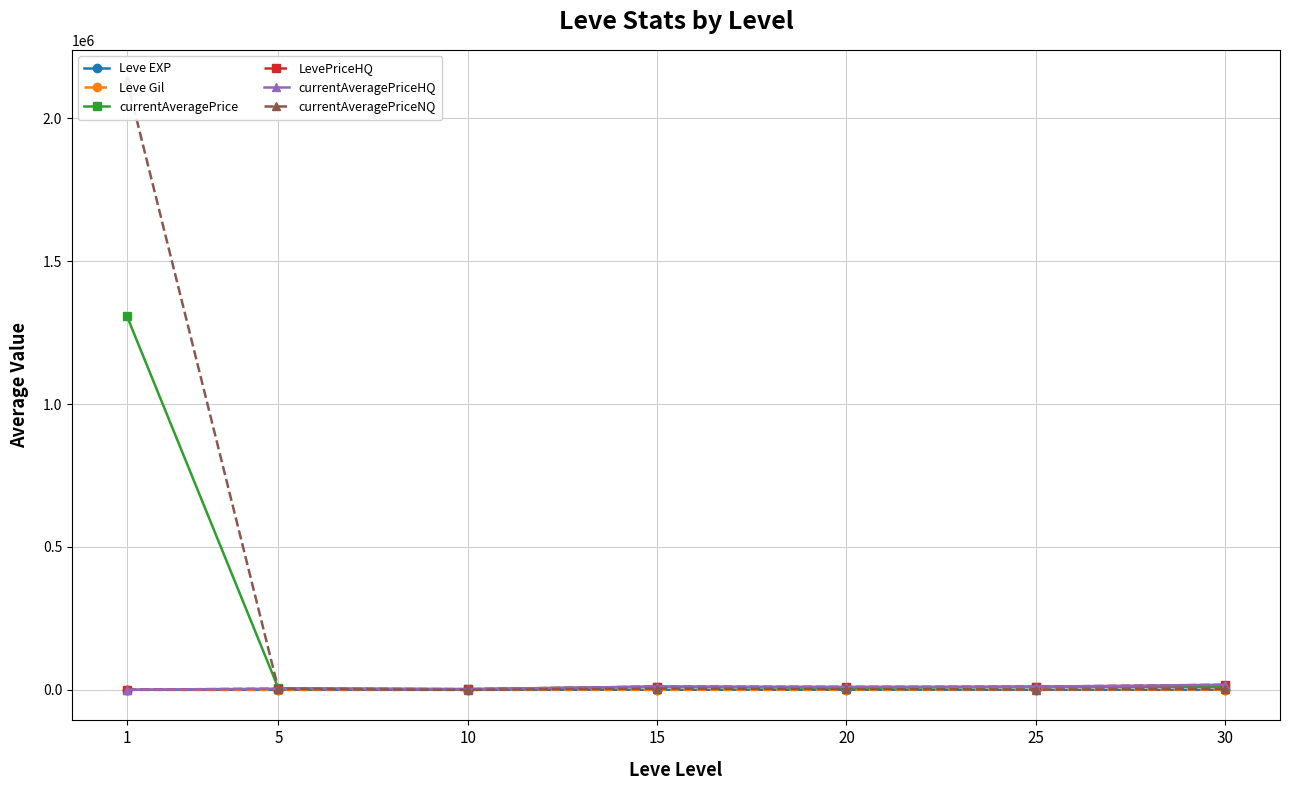

The LevePriceHQ series shows 20221.1 at 25. True or false?

False